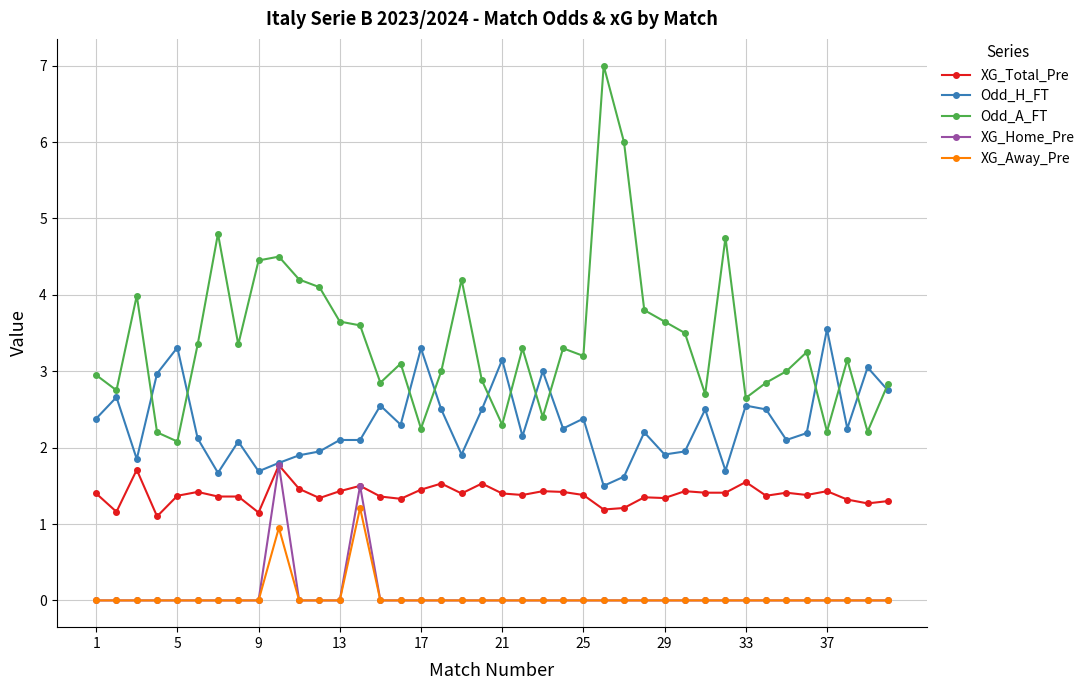

What is the lowest value of the XG_Total_Pre series?

1.1